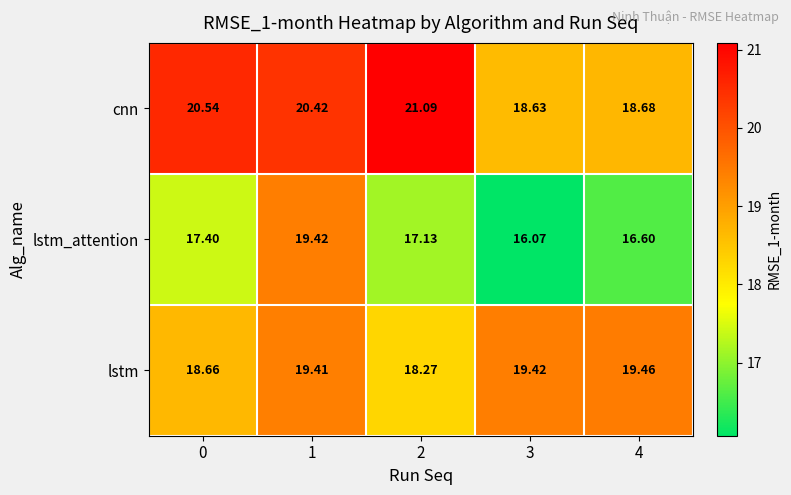

At 3, list the series in order from smallest to largest.

lstm_attention, cnn, lstm